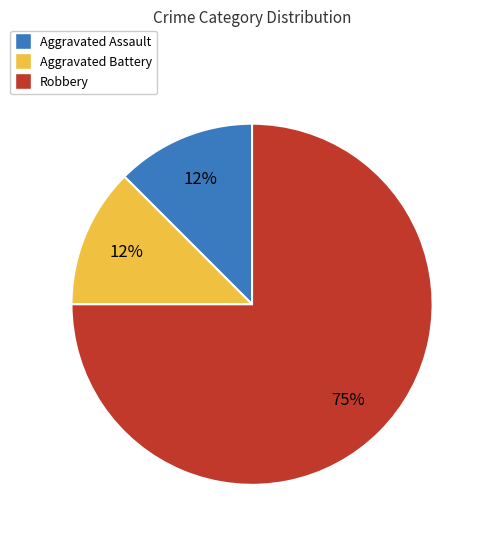

Is there any slice that represents more than half of the pie?

Yes